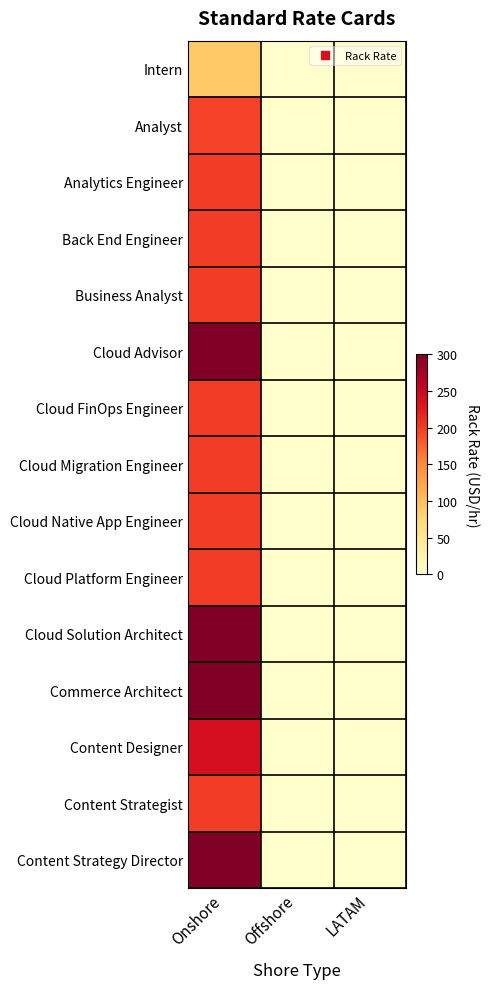

At which category is the sum across all series the highest?

Onshore